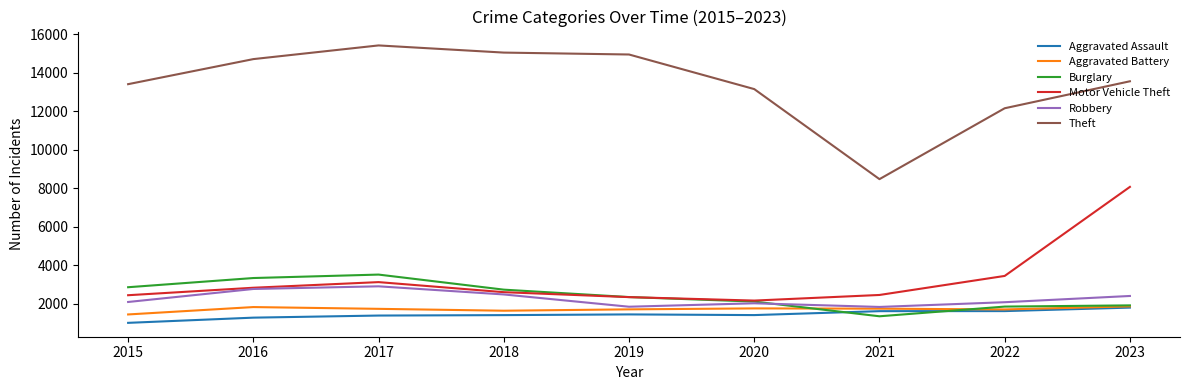

Does the chart display data point markers on the line(s)?

No